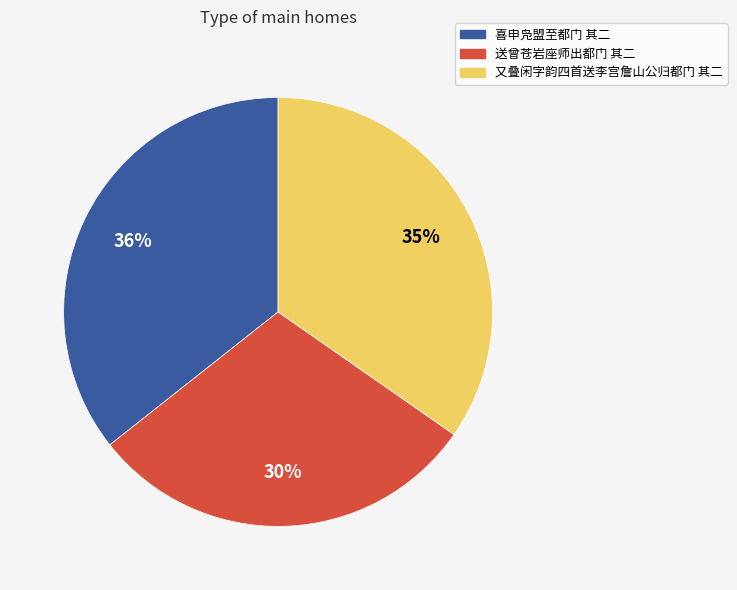

Which has a higher value, 送曾苍岩座师出都门 其二 or 喜申凫盟至都门 其二?

喜申凫盟至都门 其二